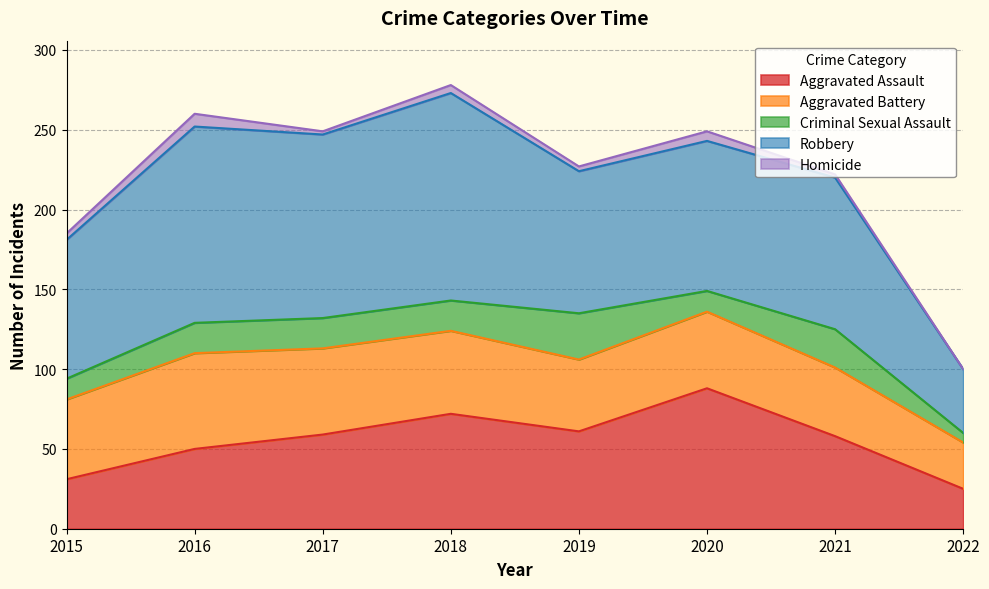

What is the sum of the Aggravated Battery values at 2021 and 2015?

93